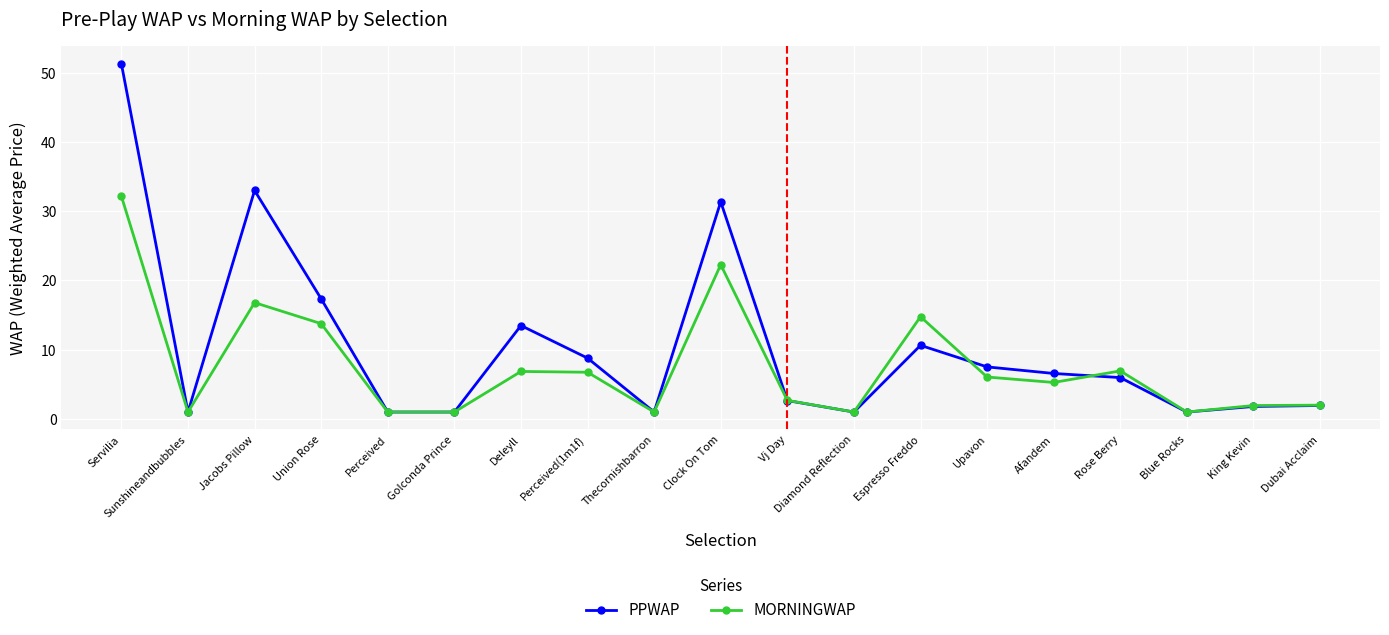

Is the value of PPWAP at Rose Berry greater than the value of MORNINGWAP at Sunshineandbubbles?

Yes